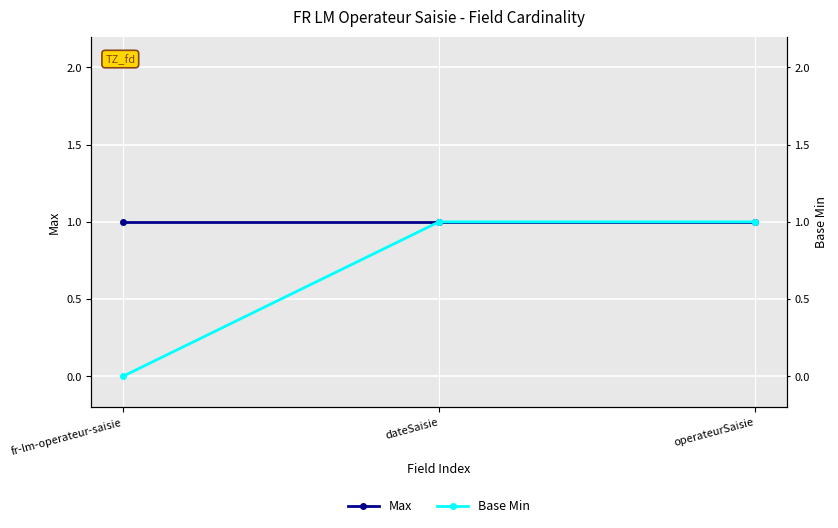

What is the maximum value shown in the chart?

1